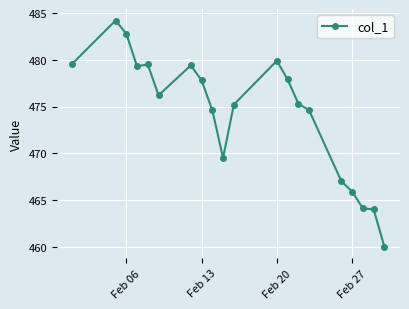

What is the value of the 4th point from the left?

479.3